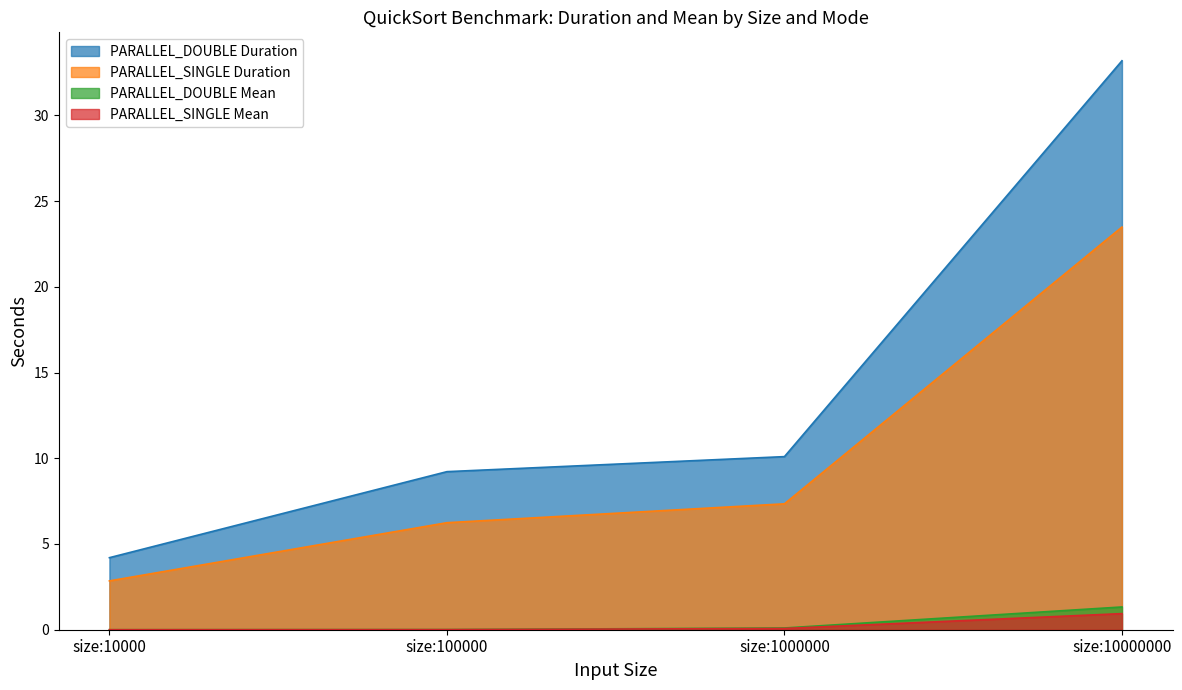

How many lines are shown in the chart?

4